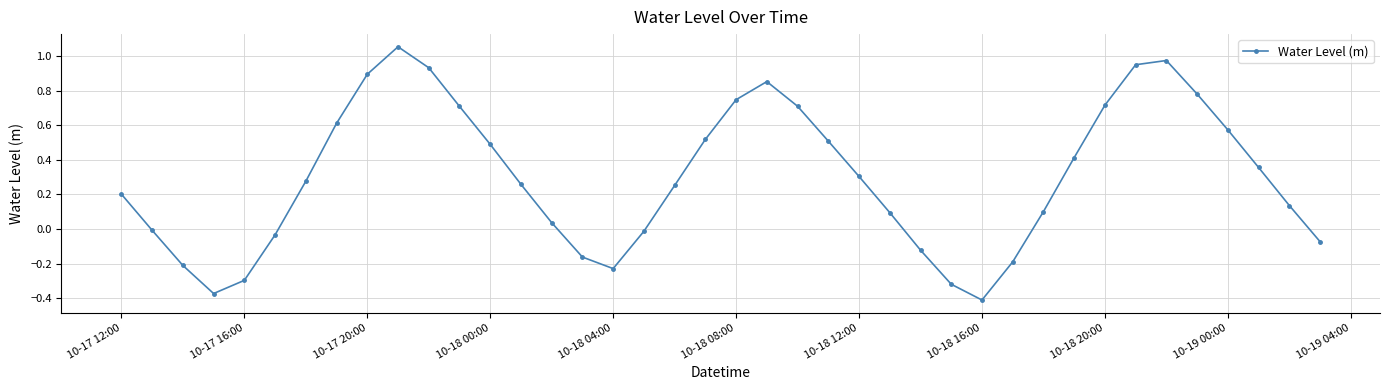

What is the difference between the second highest and minimum values?

1.4